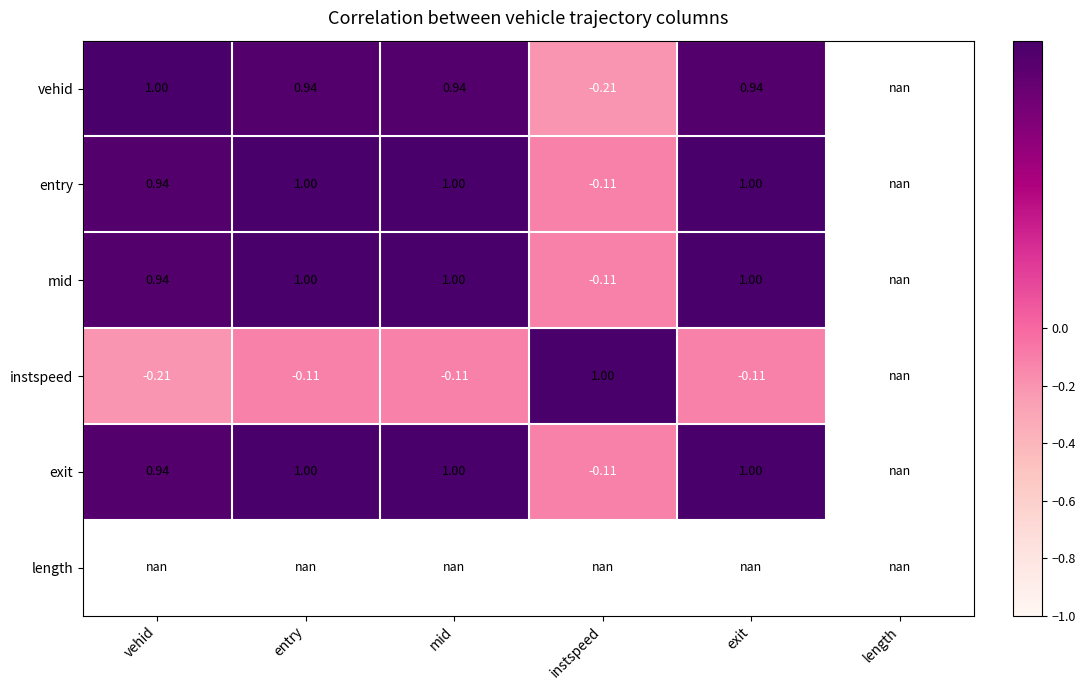

How many data points in exit are above 0?

4